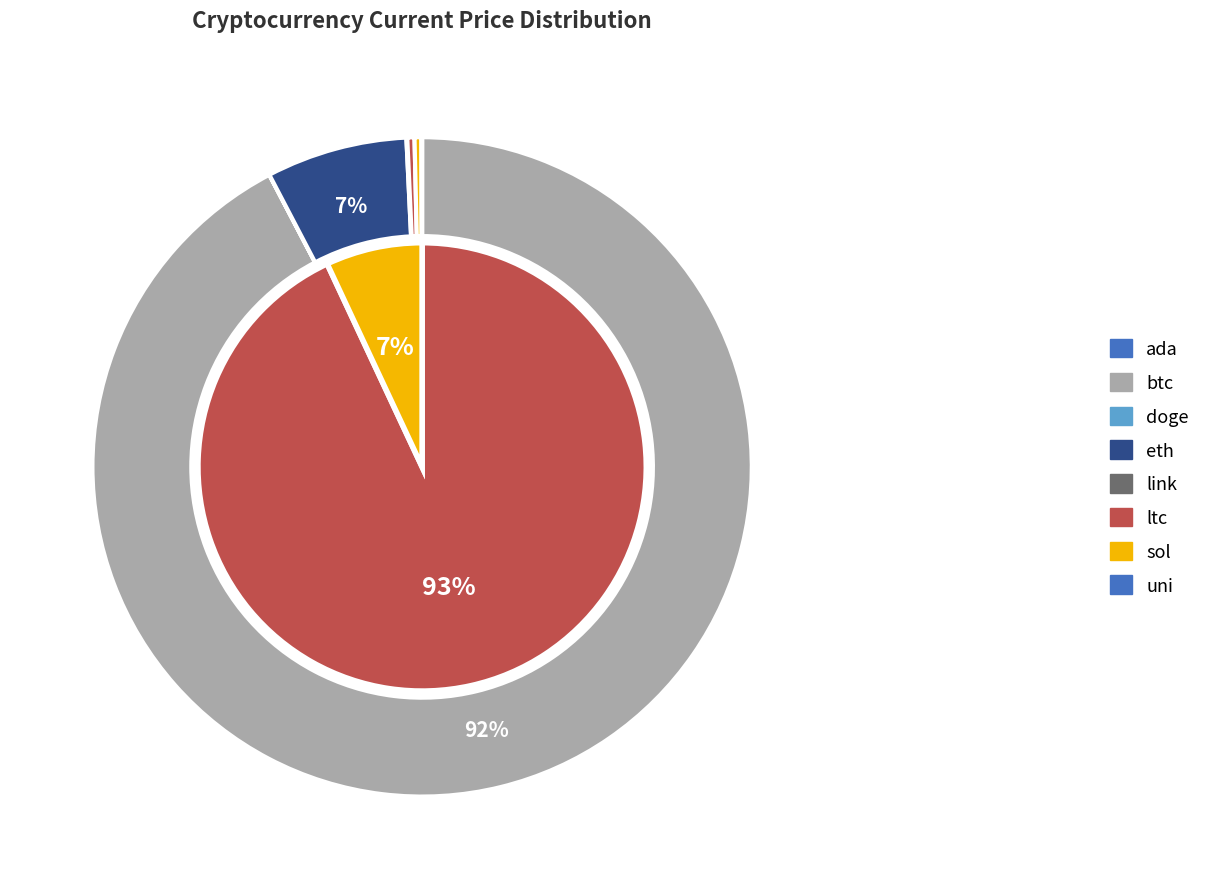

Rank the categories by value from lowest to highest.

doge, ada, uni, link, sol, ltc, eth, btc